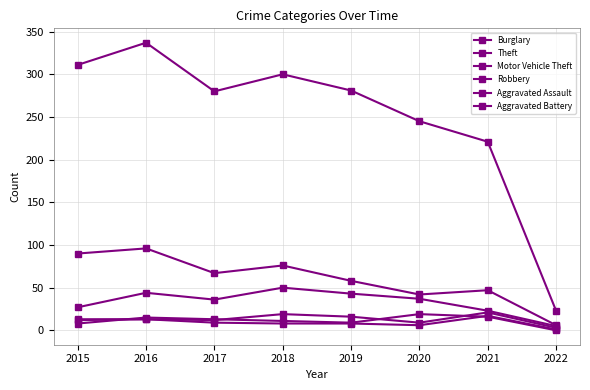

Is it true that Aggravated Assault equals 12 at 2018?

False